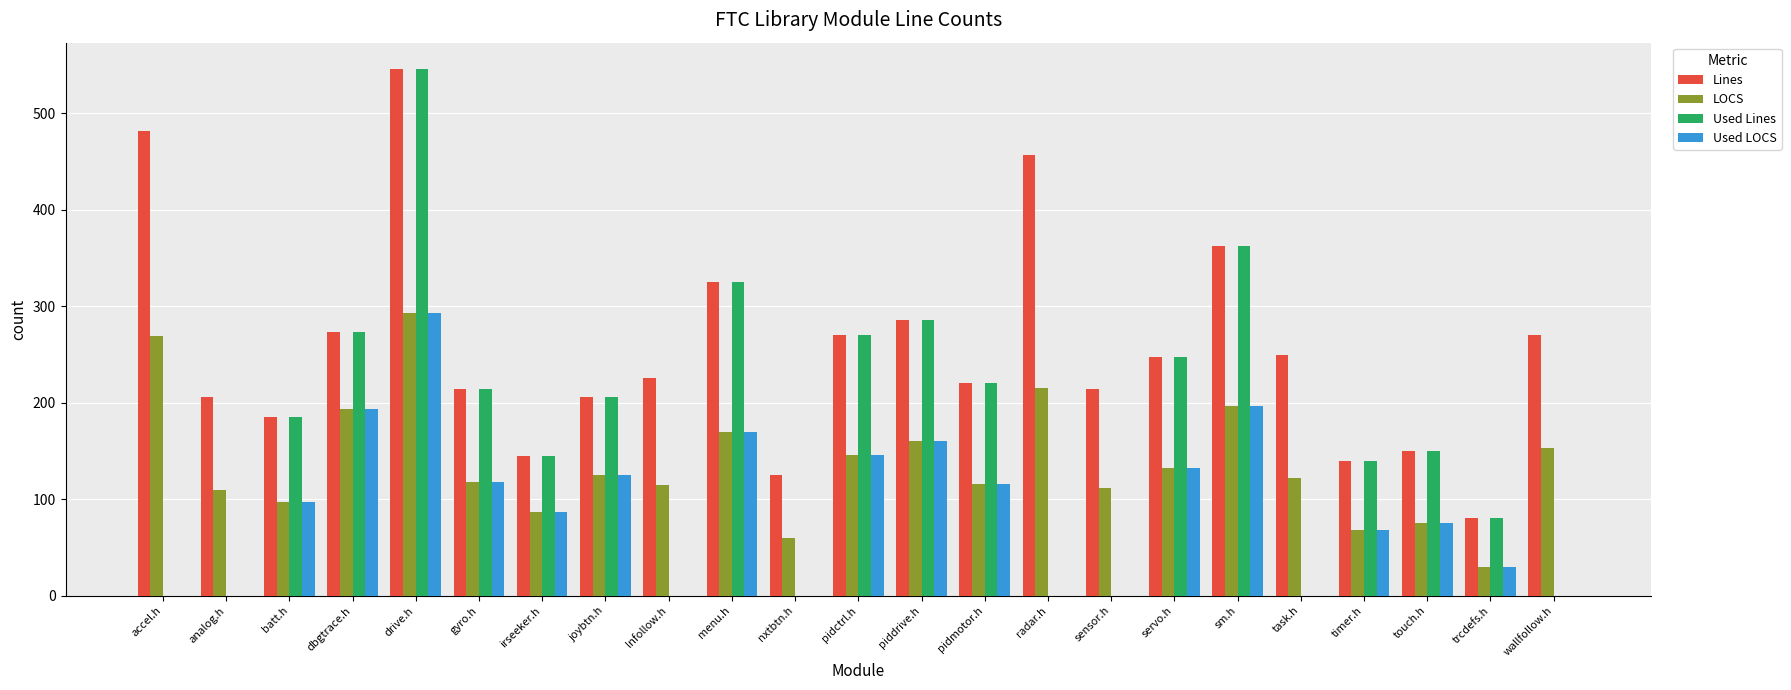

Which category has the highest value across all series?

drive.h